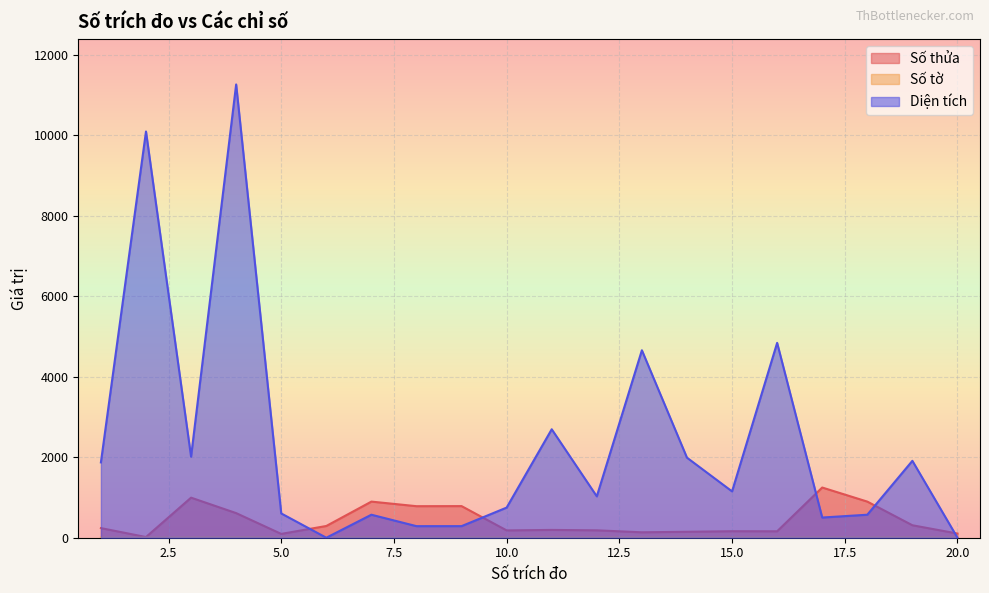

At how many categories does at least one series exceed 7097?

2